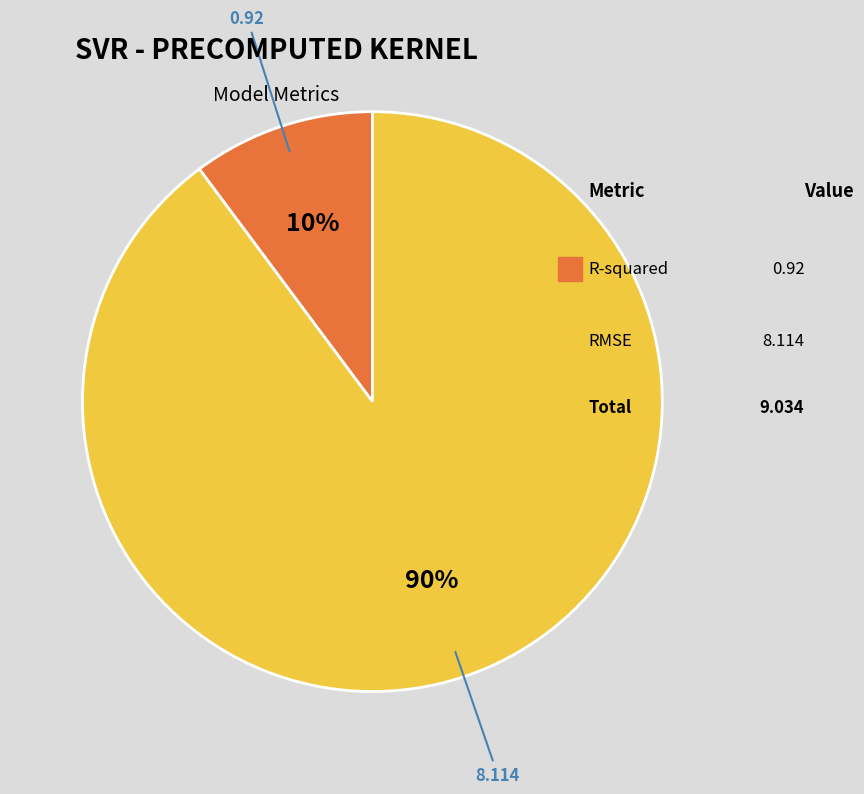

Does any single category account for the majority?

Yes